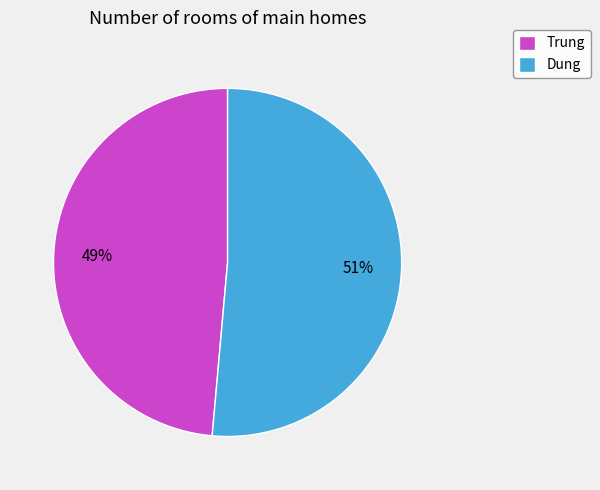

Combined, do Trung and Dung account for over 50%?

Yes